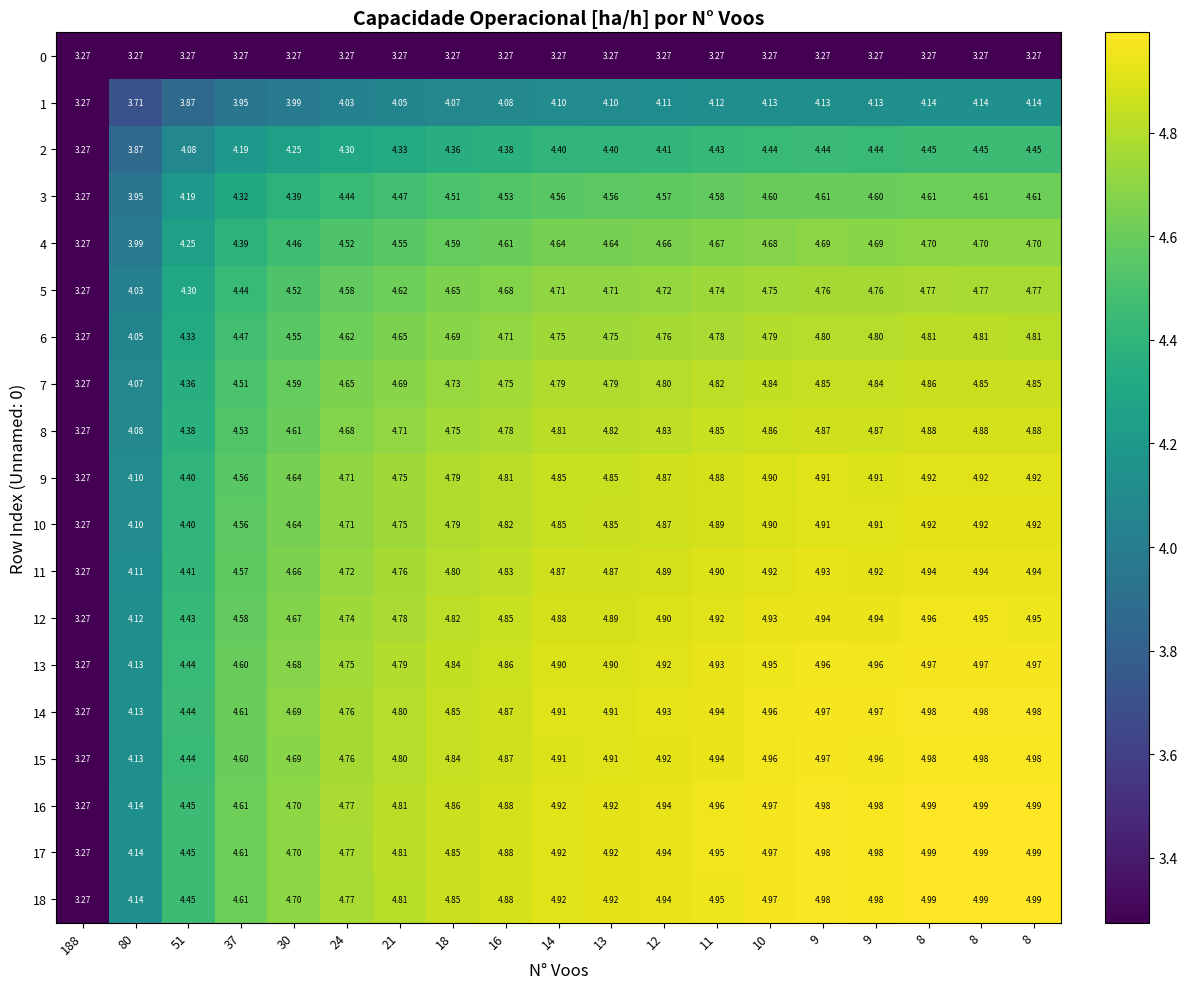

How many values in the 14 series exceed 4?

18